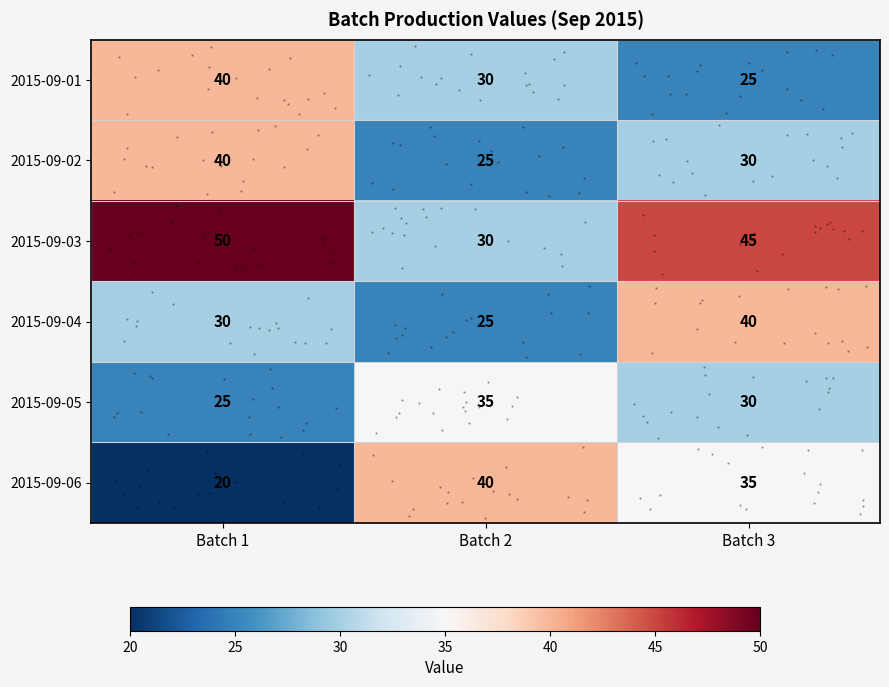

At which label does 2015-09-02 first exceed 30?

Batch 1